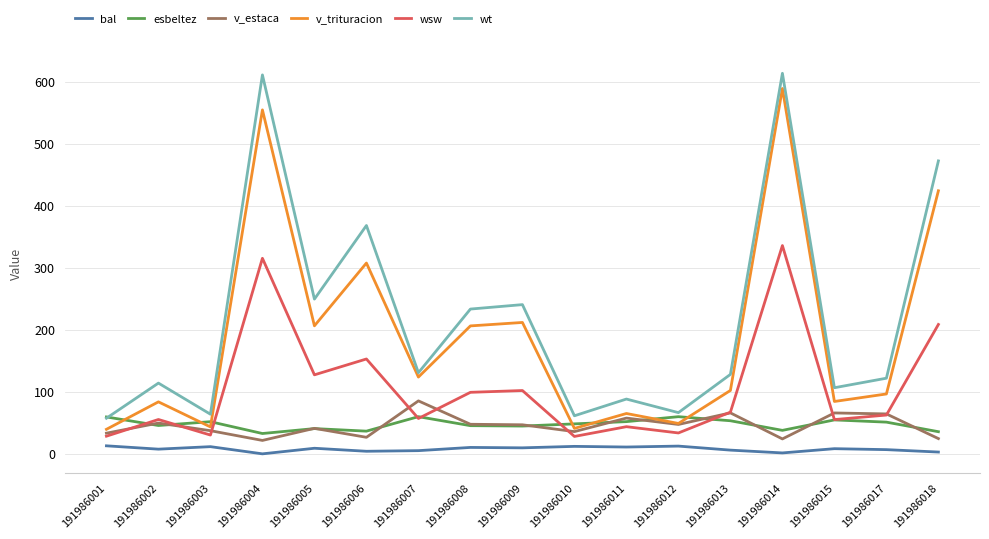

True or false: v_estaca has more than 2 points higher than both neighbors.

True